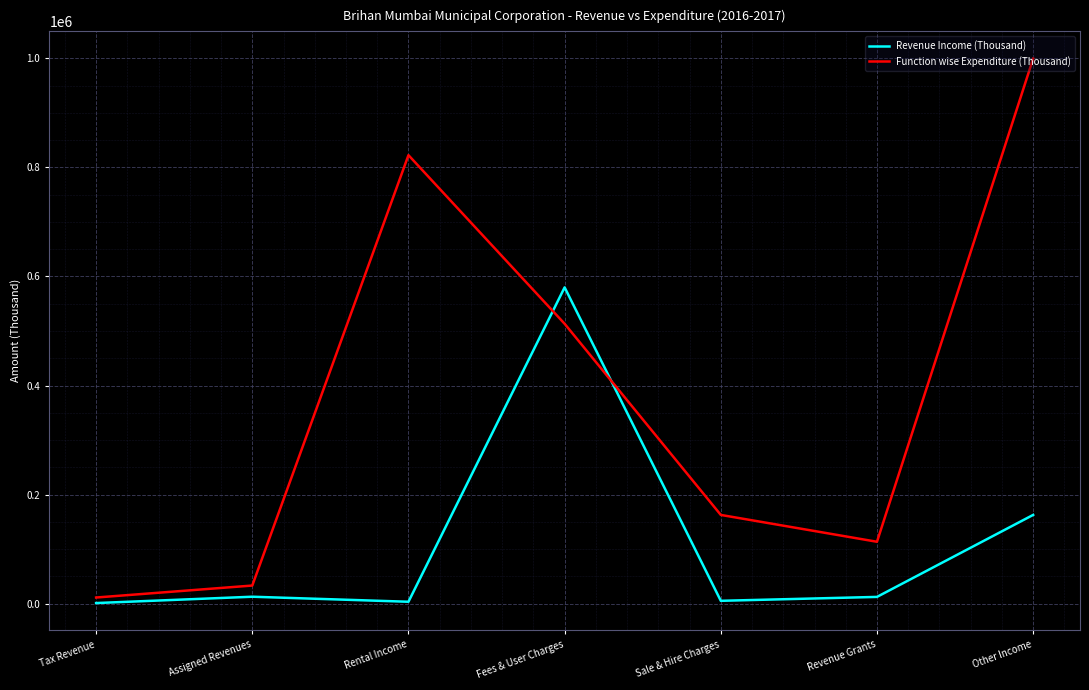

What is the minimum value for Function wise Expenditure (Thousand)?

11211